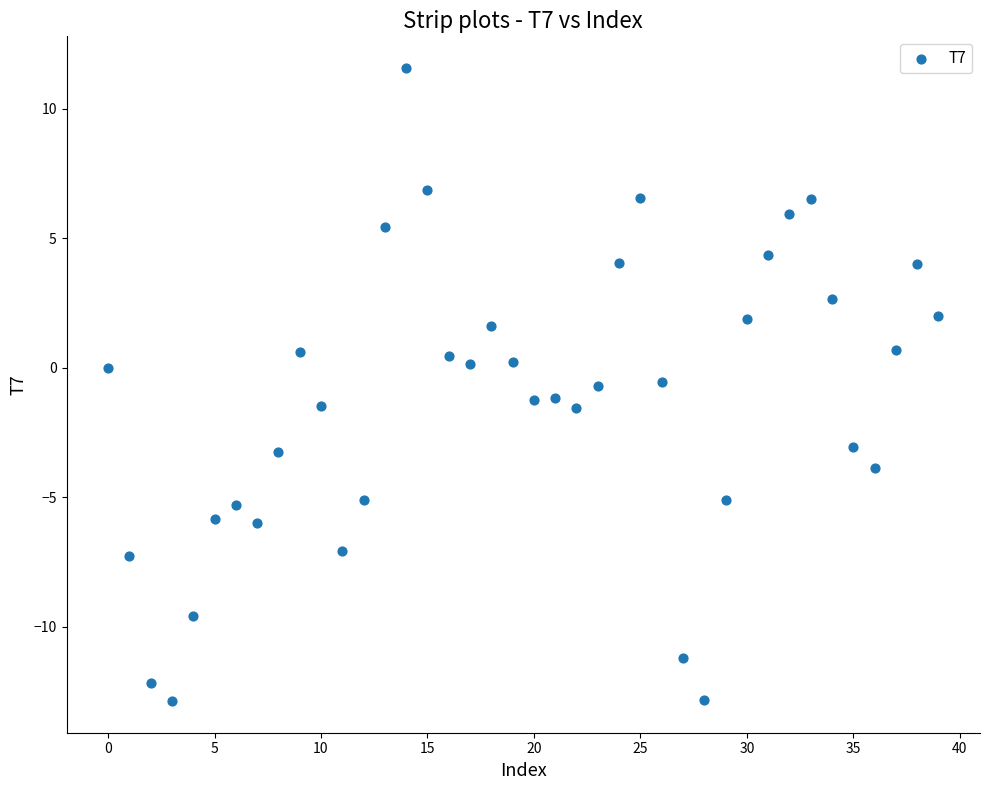

What is the range of Y values (max minus min)?

24.4